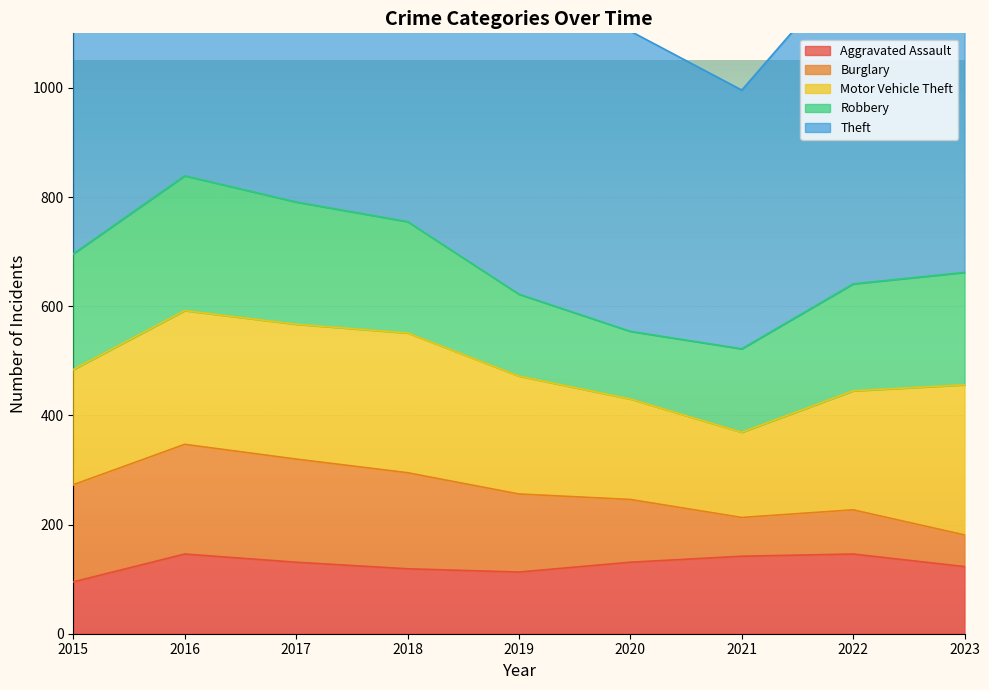

True or false: Aggravated Assault and Motor Vehicle Theft intersect in this chart.

False